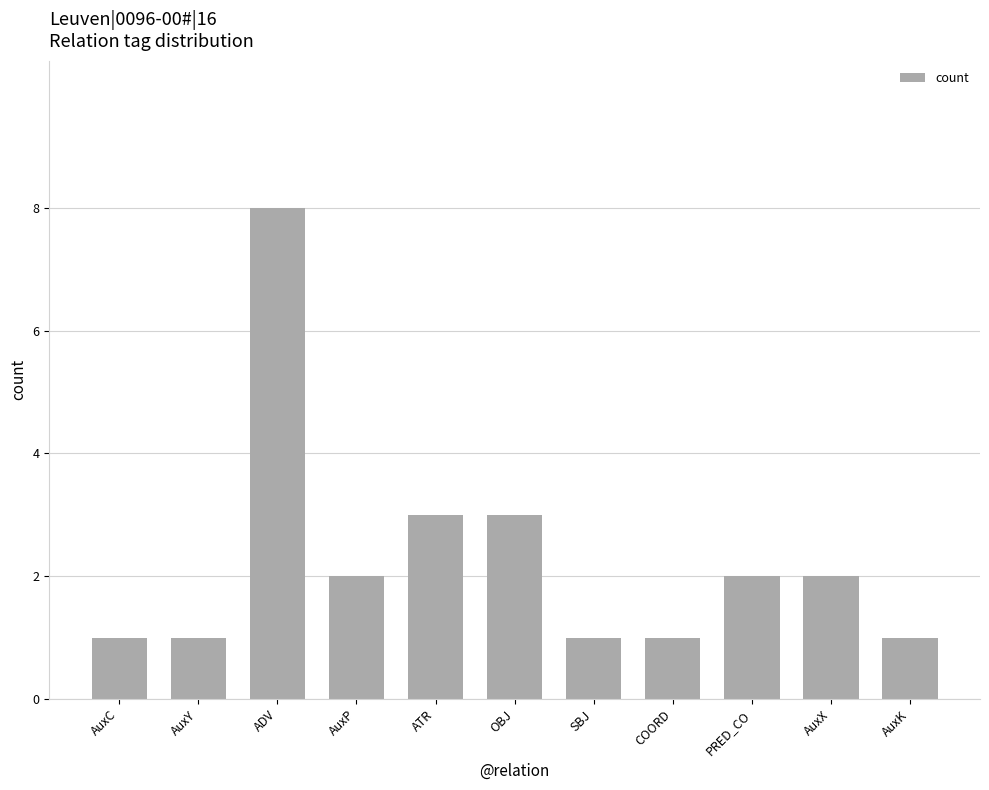

Approximately how many times larger is the value at AuxY compared to OBJ?

0.3